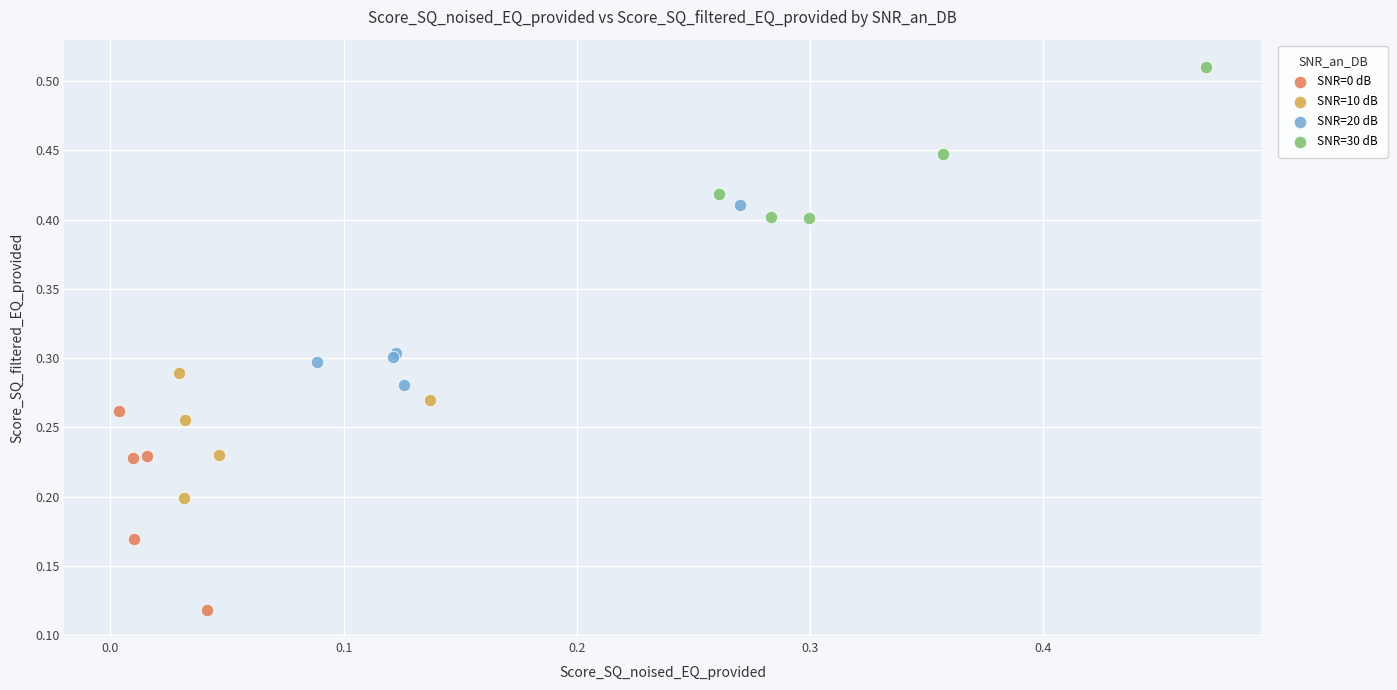

What are all the series names shown in the legend?

SNR=0 dB, SNR=10 dB, SNR=20 dB, SNR=30 dB